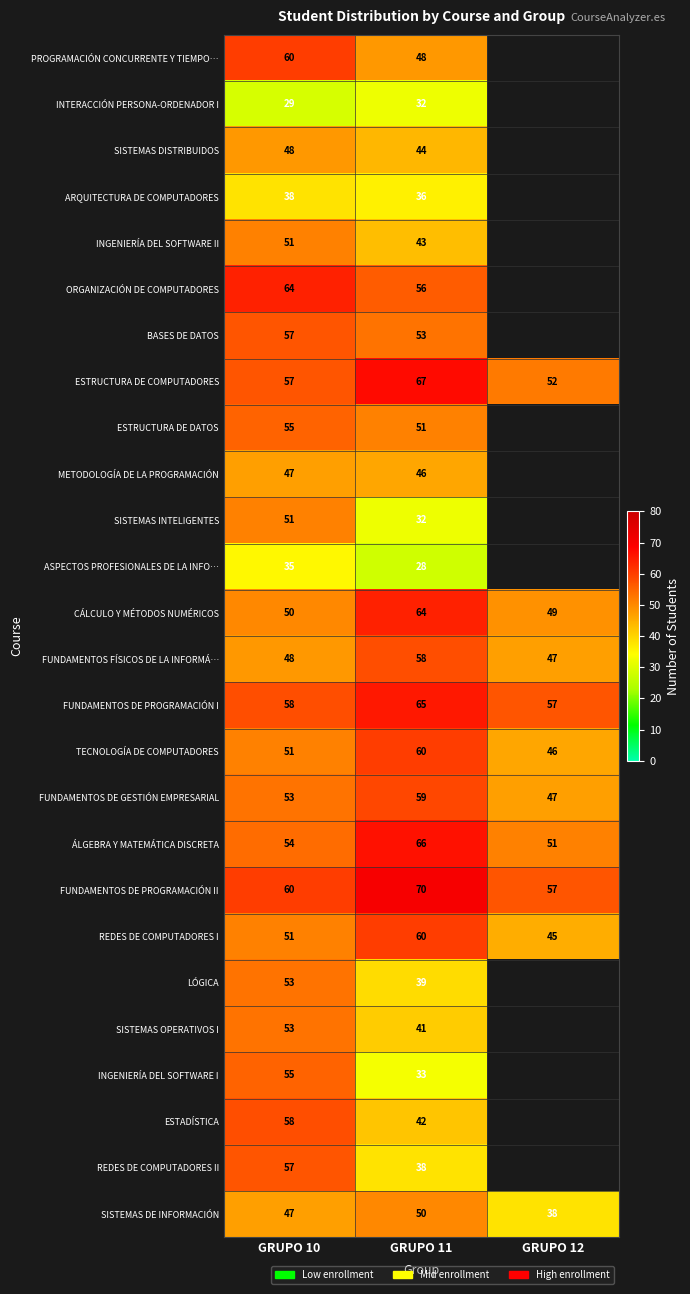

How many data points does each series have?

3